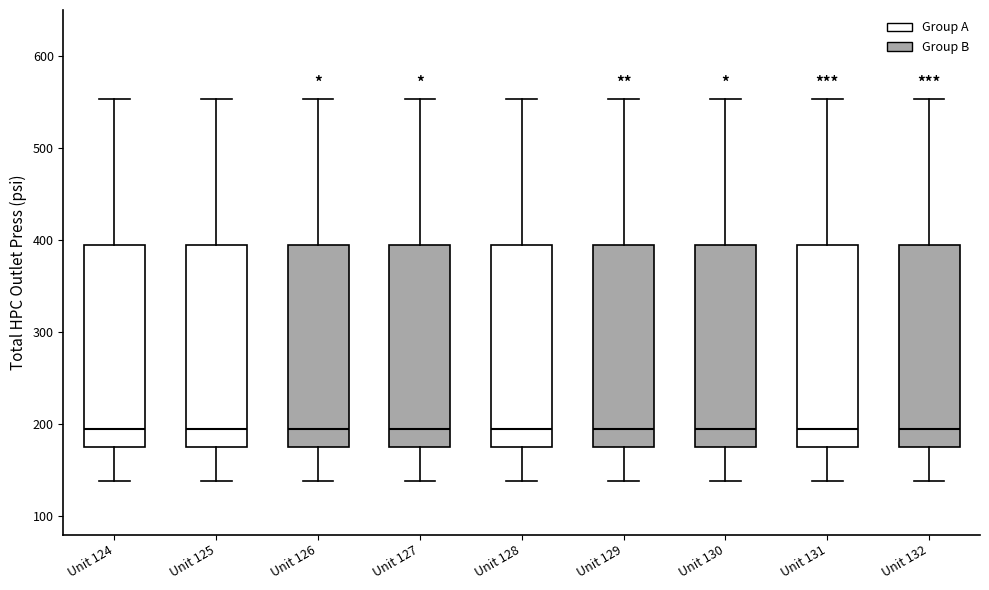

Reading left to right, transcribe this box plot: for each box, give where its median line is, the range the box spans, and where its two whiskers end, as read against the y-axis. The values are not printed on the chart, so give them approximately, as read against the axis.

Unit 124: median 190, box 180 to 390, whiskers 140 to 550
Unit 125: median 190, box 180 to 390, whiskers 140 to 550
Unit 126: median 190, box 180 to 390, whiskers 140 to 550
Unit 127: median 190, box 180 to 390, whiskers 140 to 550
Unit 128: median 190, box 180 to 390, whiskers 140 to 550
Unit 129: median 190, box 180 to 390, whiskers 140 to 550
Unit 130: median 190, box 180 to 390, whiskers 140 to 550
Unit 131: median 190, box 180 to 390, whiskers 140 to 550
Unit 132: median 190, box 180 to 390, whiskers 140 to 550